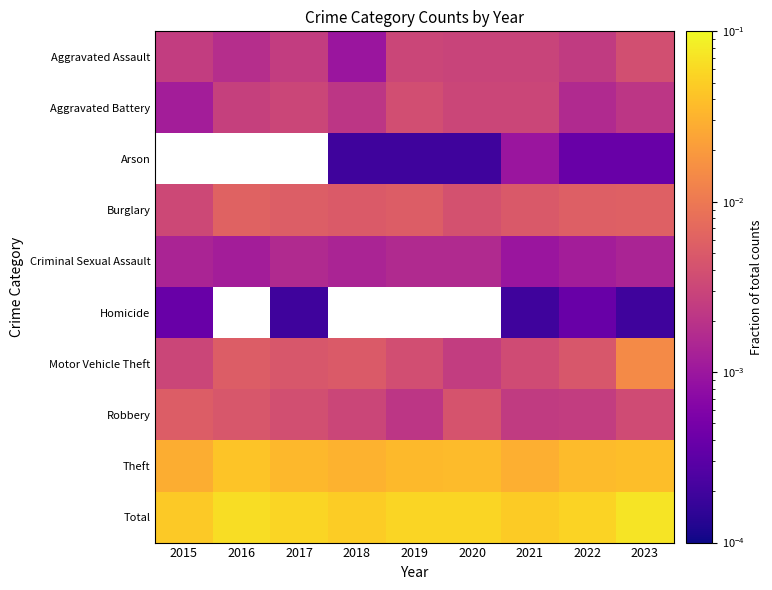

True or false: Total has a value of 0.1 at 2017.

True